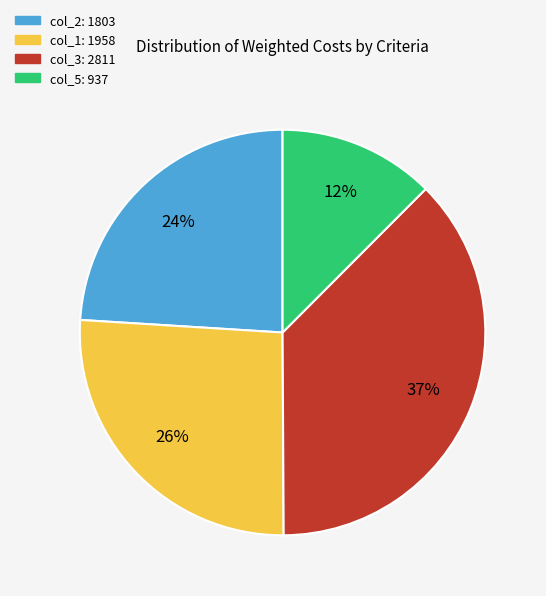

Approximately how many times larger is the value at col_5 compared to col_2?

0.5